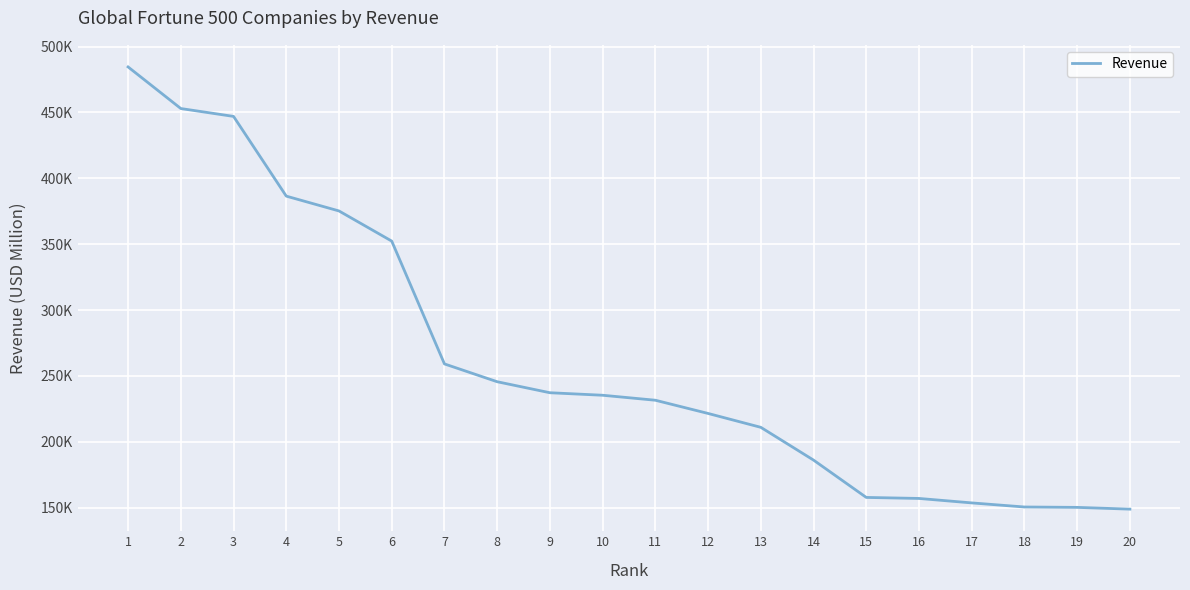

Is it true that the value at 16 is 273091.3?

False